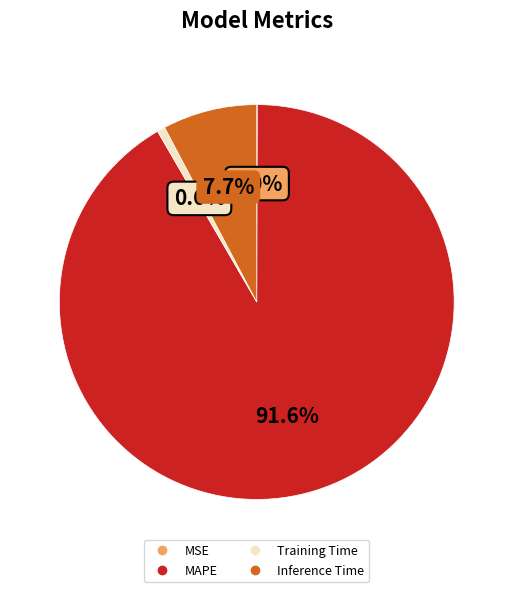

True or false: MAPE accounts for 77% of the total.

False